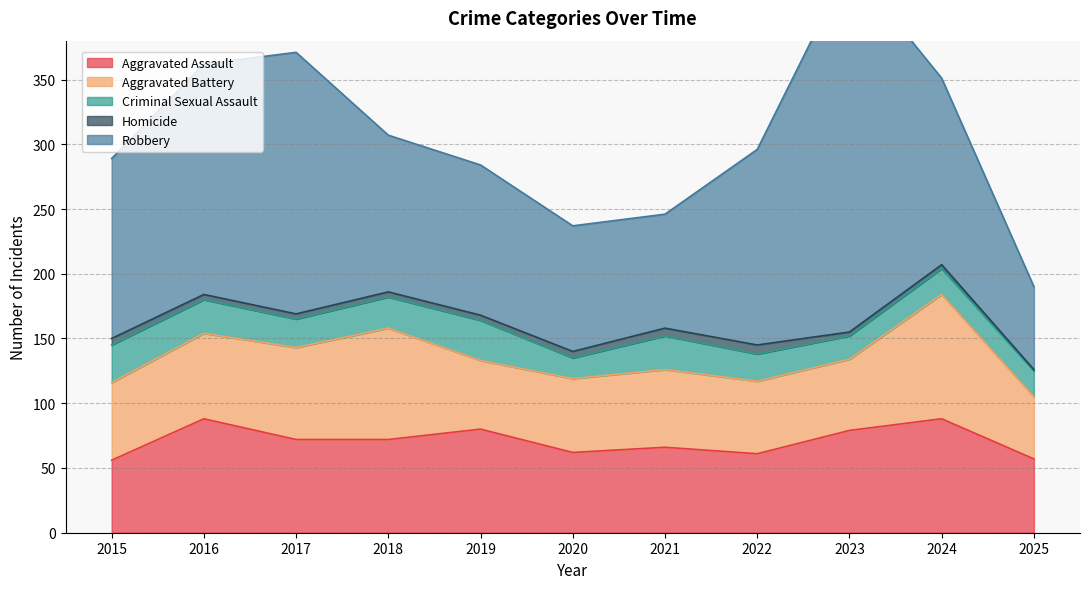

What is the sum of all Robbery values?

1584